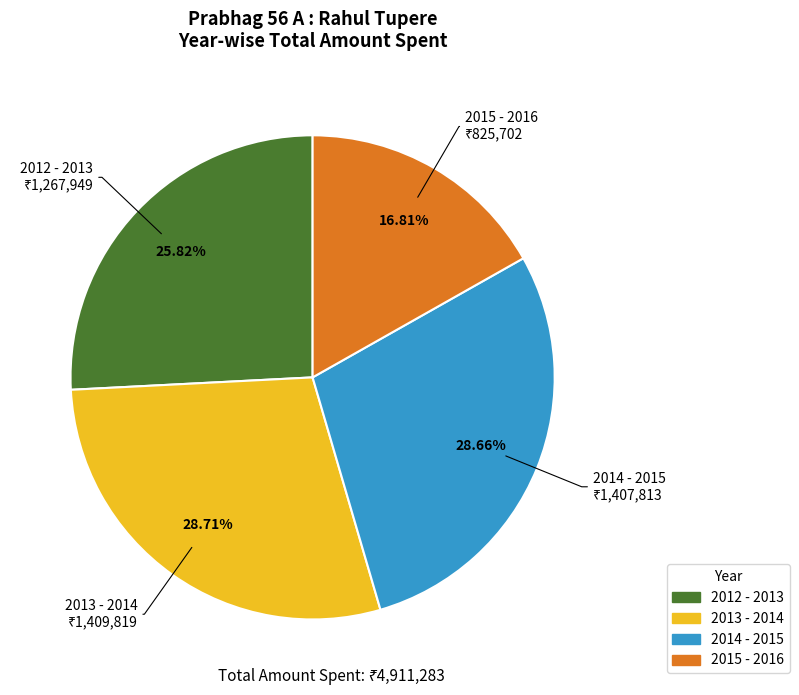

To the nearest percent, what is the average slice percentage?

25%